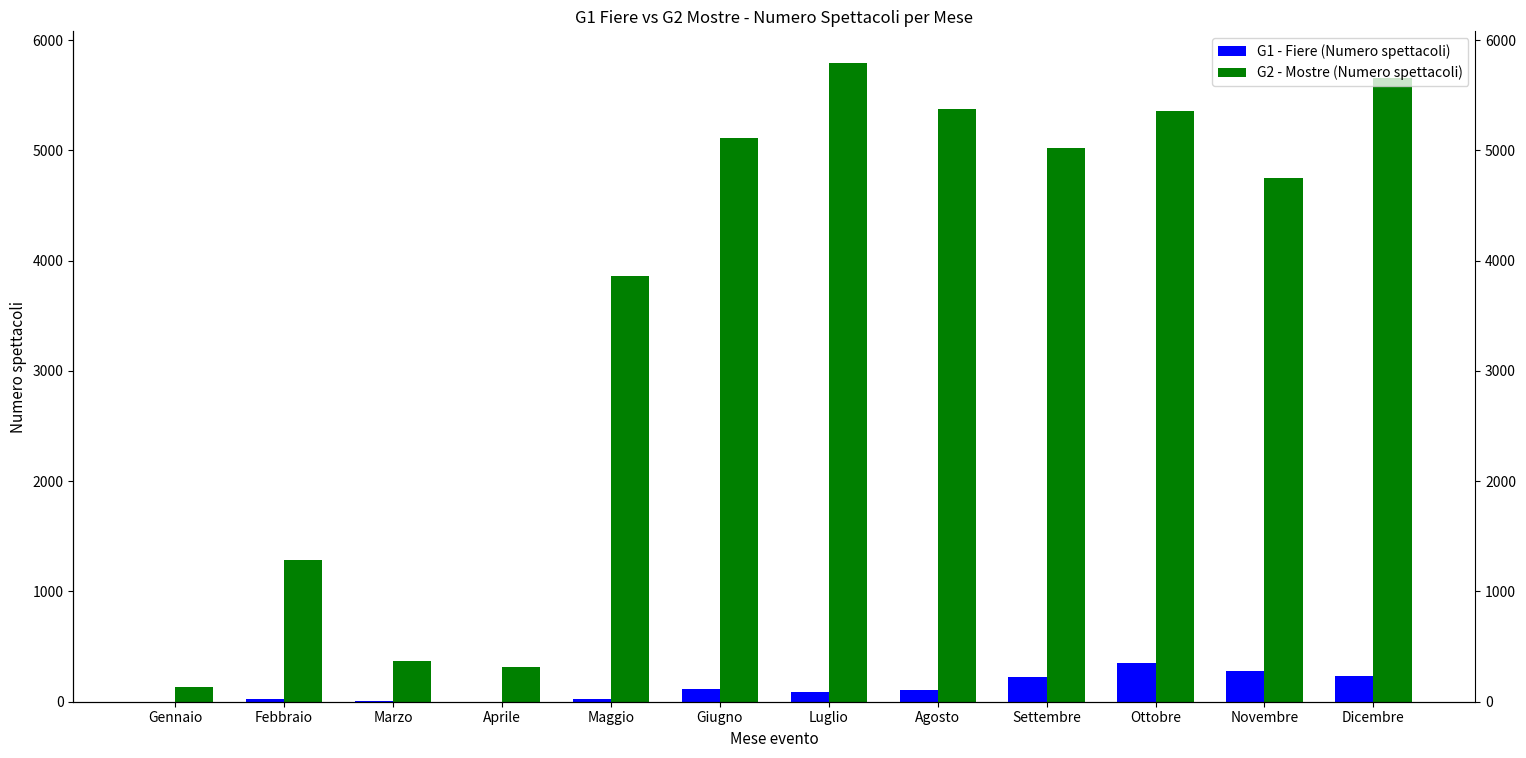

Is it true that G2 - Mostre (Numero spettacoli) equals 2767 at Agosto?

False